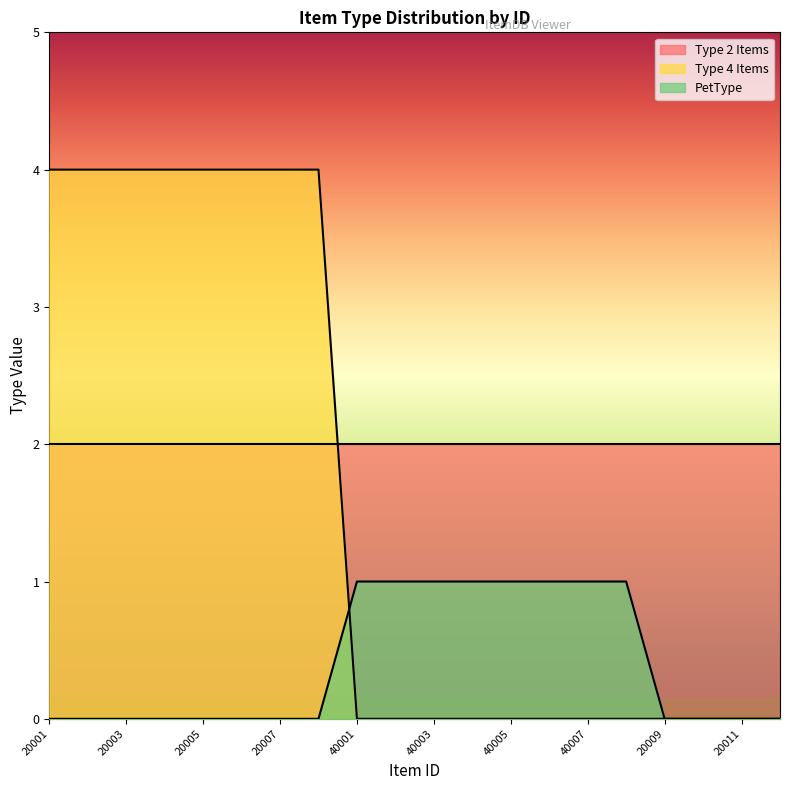

After their last crossing, which series has the higher values: PetType or Type 4 Items?

PetType